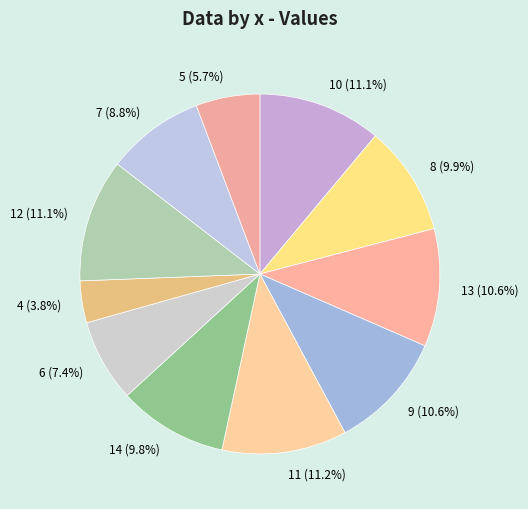

Does 11 account for over 50% of the chart?

No